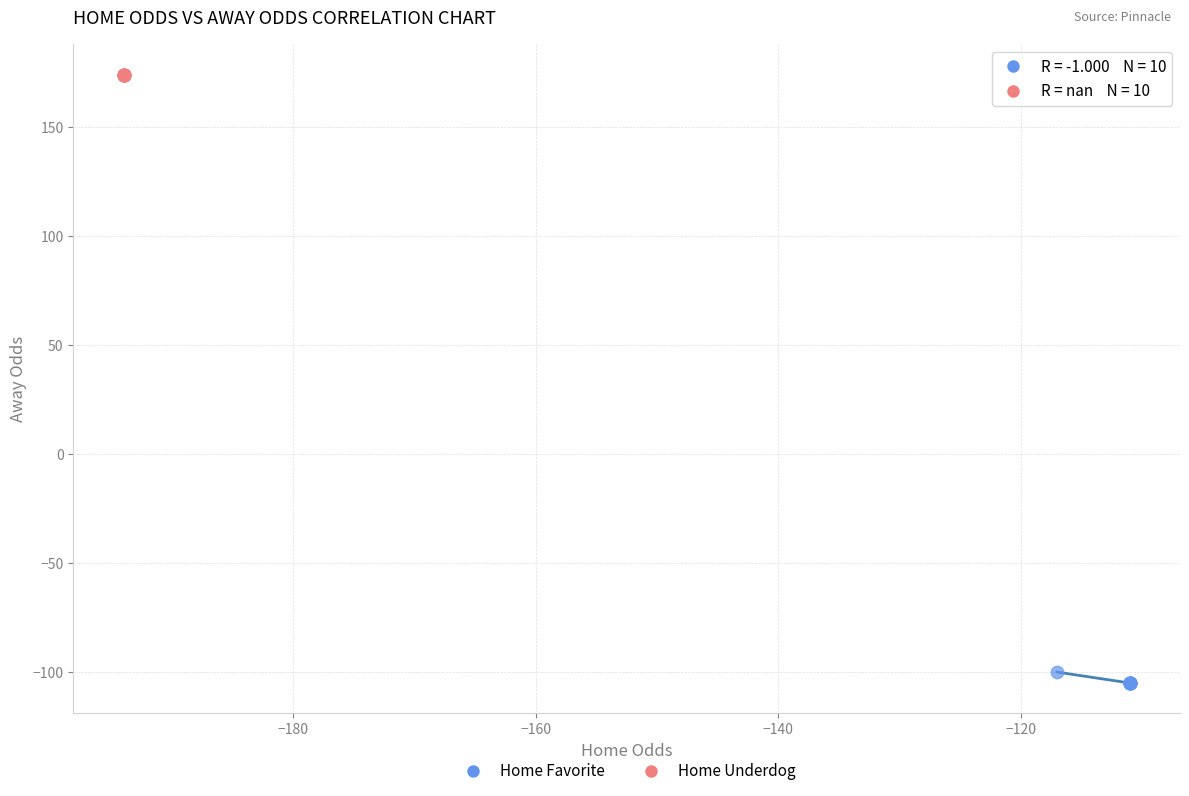

Which series contains the highest Y value?

Home Underdog